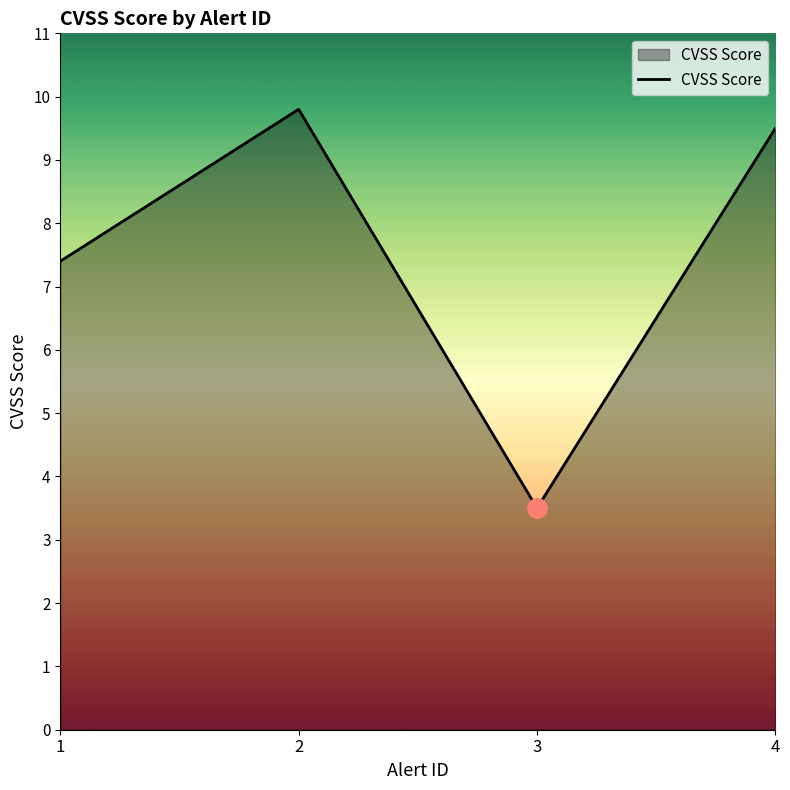

How many values are below 9?

2